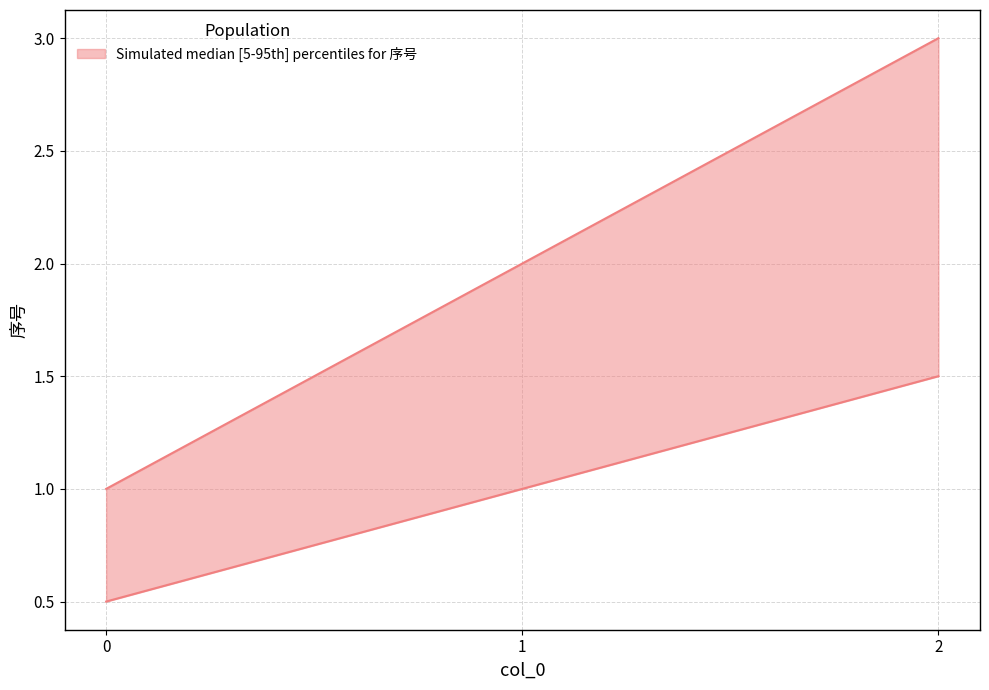

Reading right to left, transcribe all the data shown in this chart.

upper: 2=3.0	1=2.0	0=1.0
lower: 2=1.5	1=1.0	0=0.5